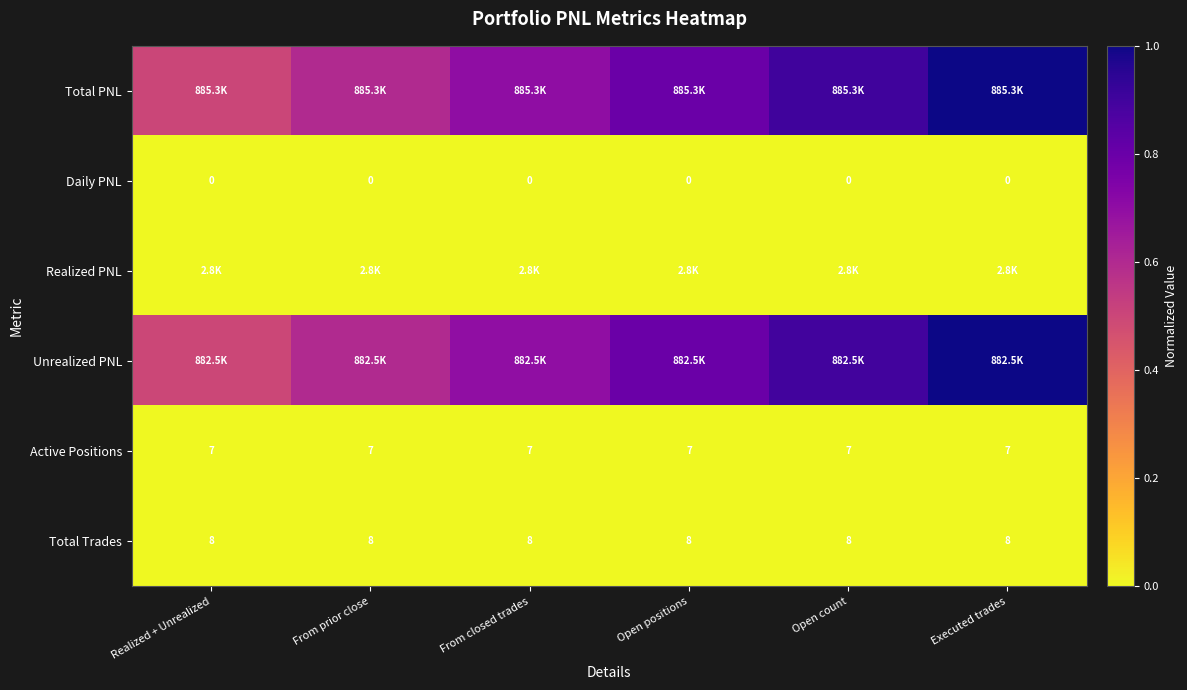

At how many categories does at least one series exceed 0?

6